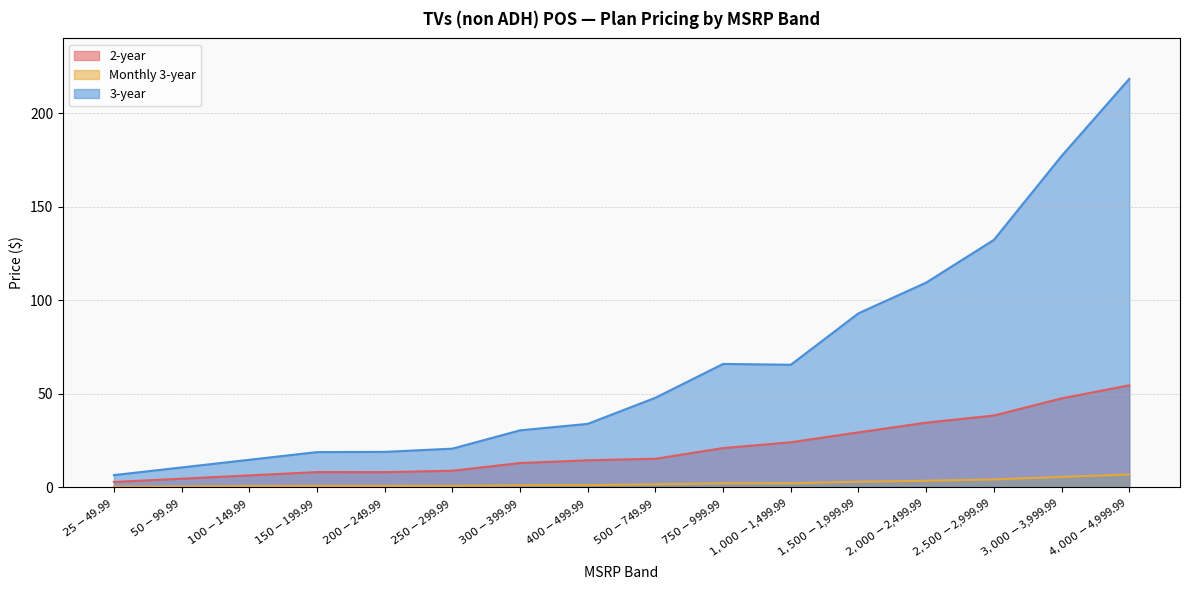

Where is the first local maximum for 2-year?

$150-$199.99